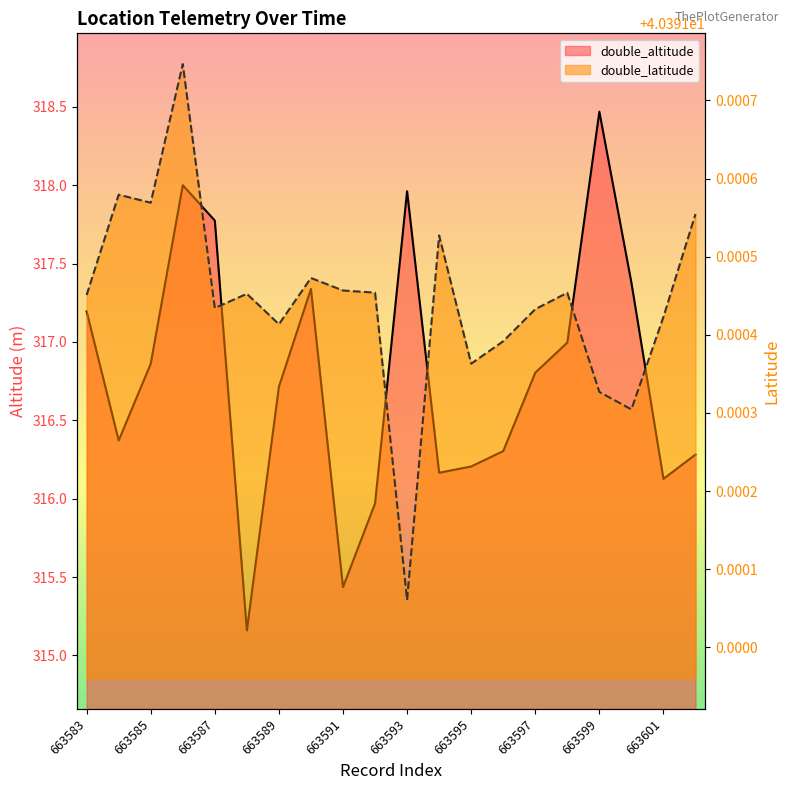

True or false: double_altitude and double_latitude cross at least once.

False